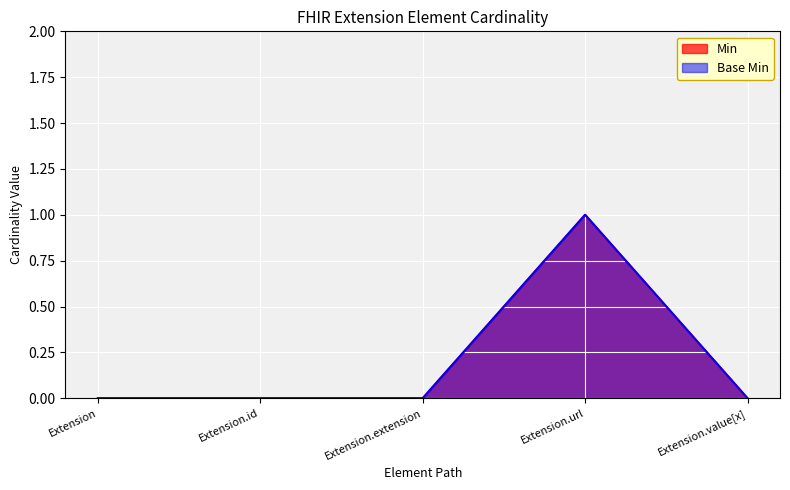

How many positive values does the Min series have?

1